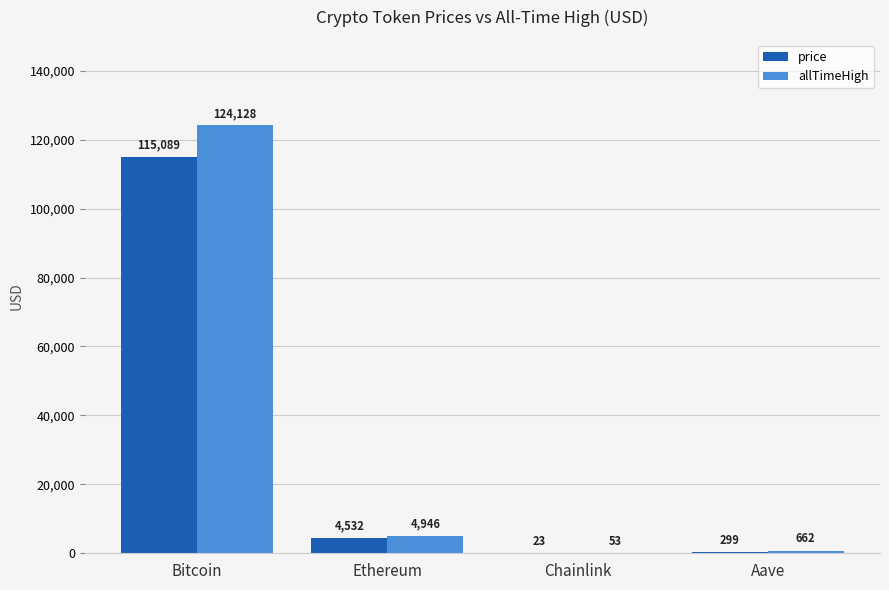

What is the spread (max minus min) of values at Chainlink?

29.3